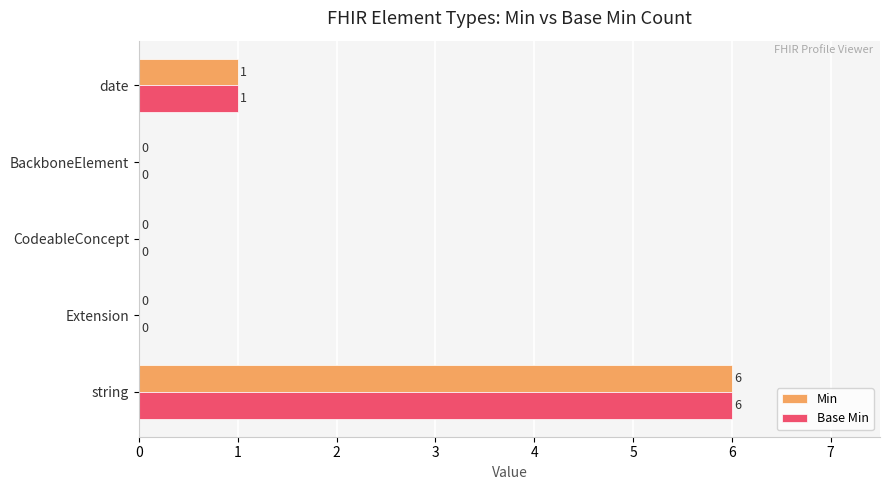

The Base Min series shows 0 at BackboneElement. True or false?

True